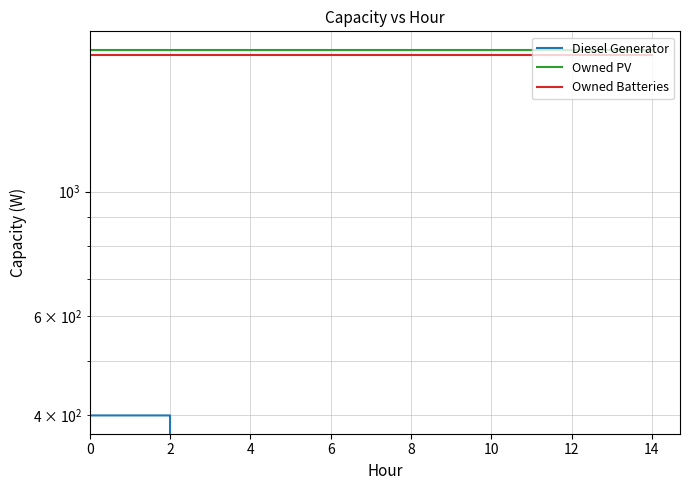

True or false: Diesel Generator and Owned PV cross at least once.

False